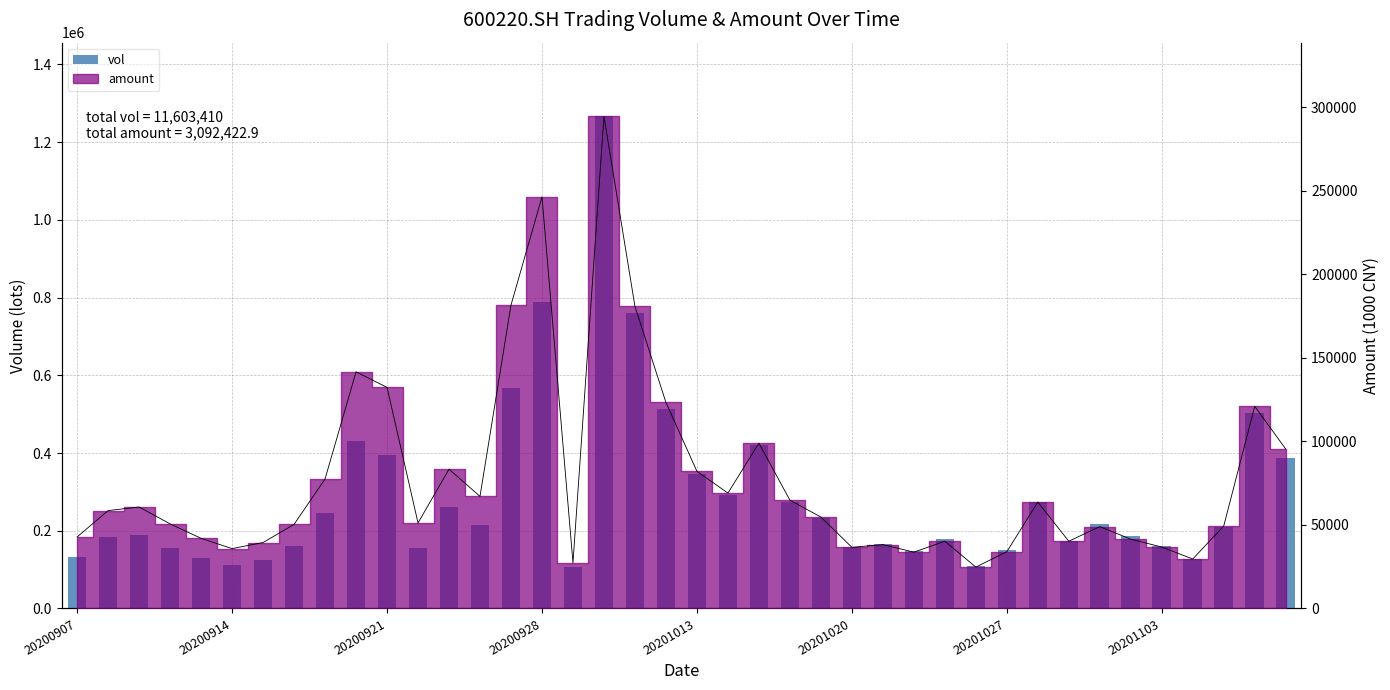

The chart shows a value of 628559.2 at 9. True or false?

False